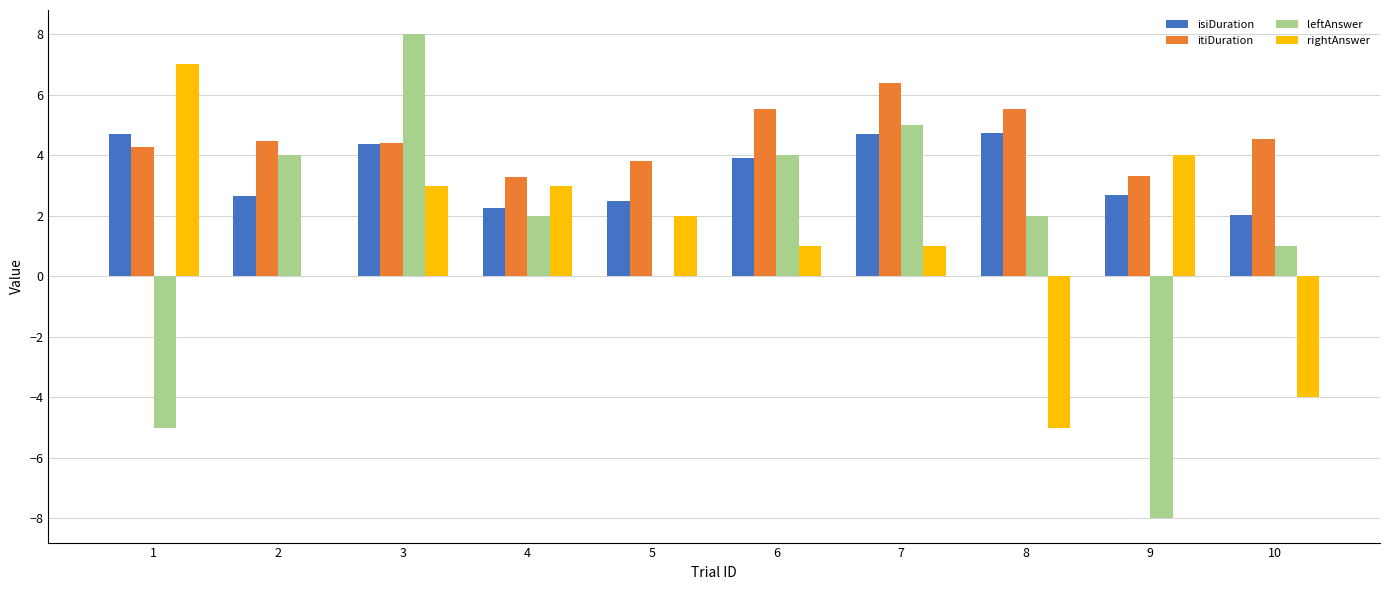

What is the greatest value displayed?

8.0